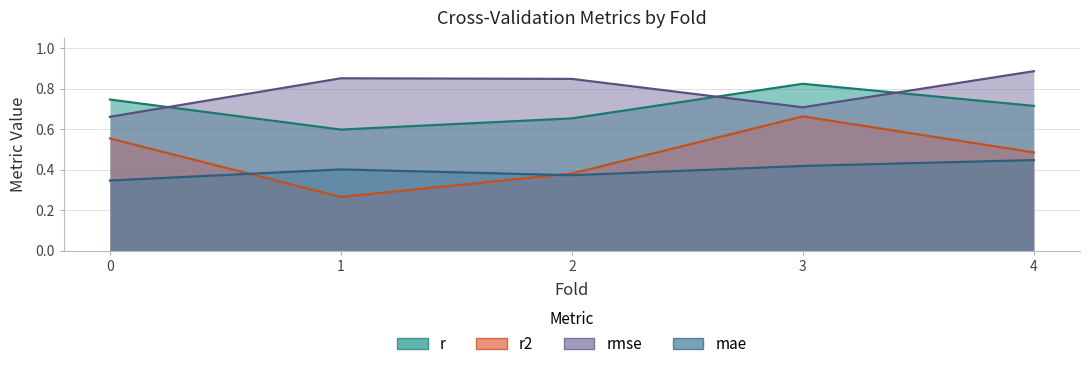

True or false: rmse has more than 0 points higher than both neighbors.

True